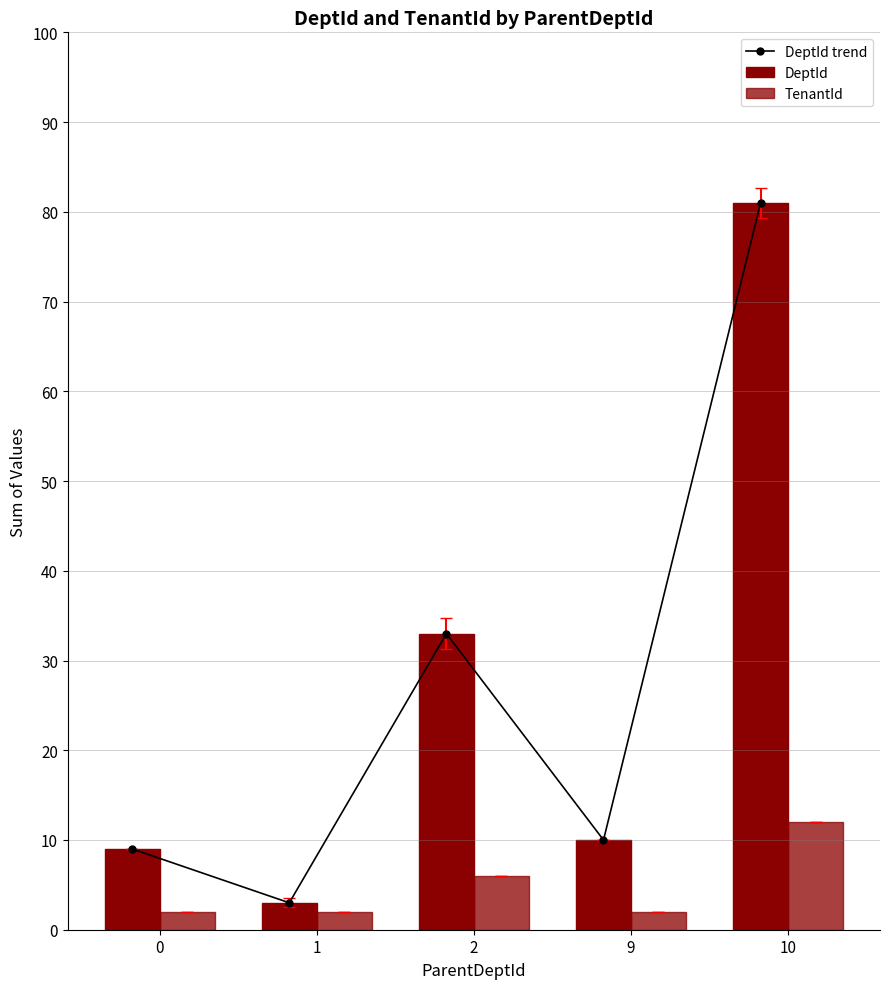

Are the bars horizontal?

No